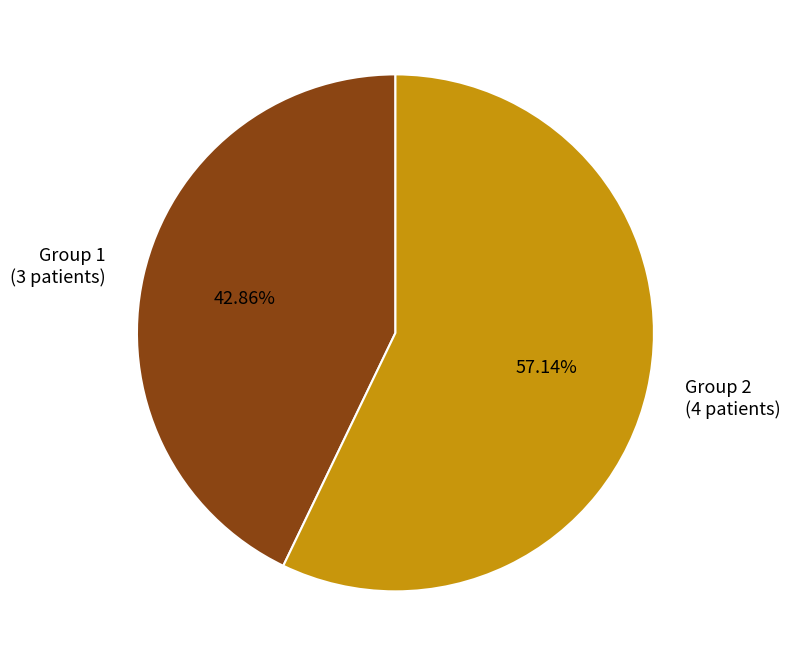

Is Group 2 the majority of the pie?

Yes